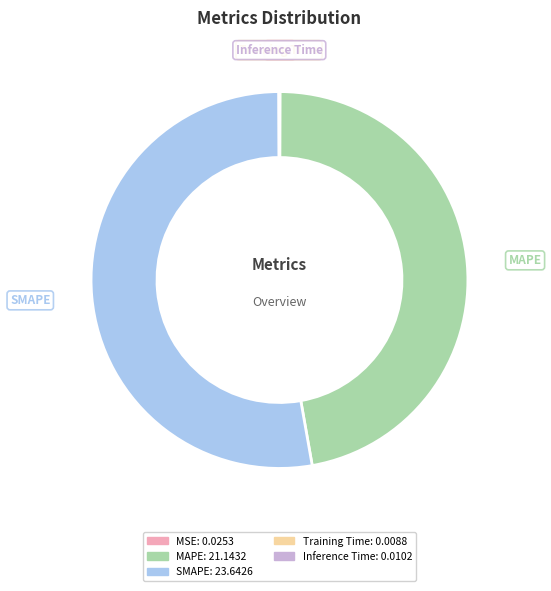

Is SMAPE the majority of the pie?

Yes